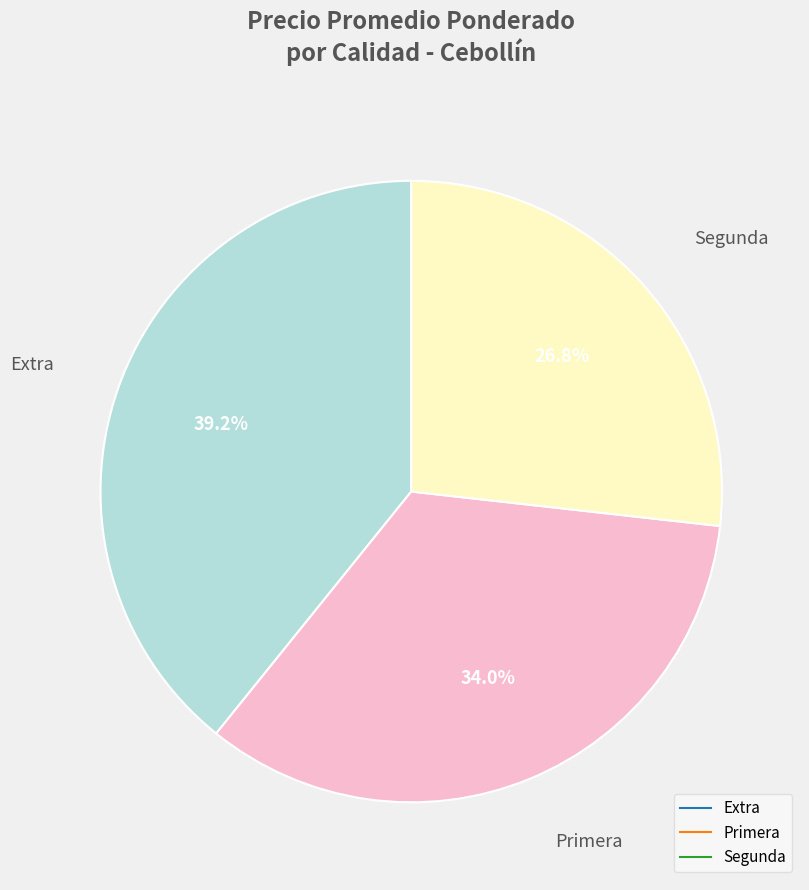

Which slice is the largest?

Extra